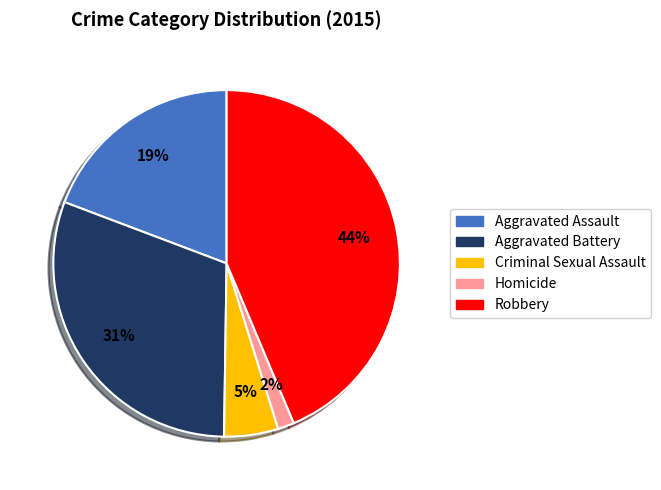

The Criminal Sexual Assault slice represents 5% of the pie. True or false?

True